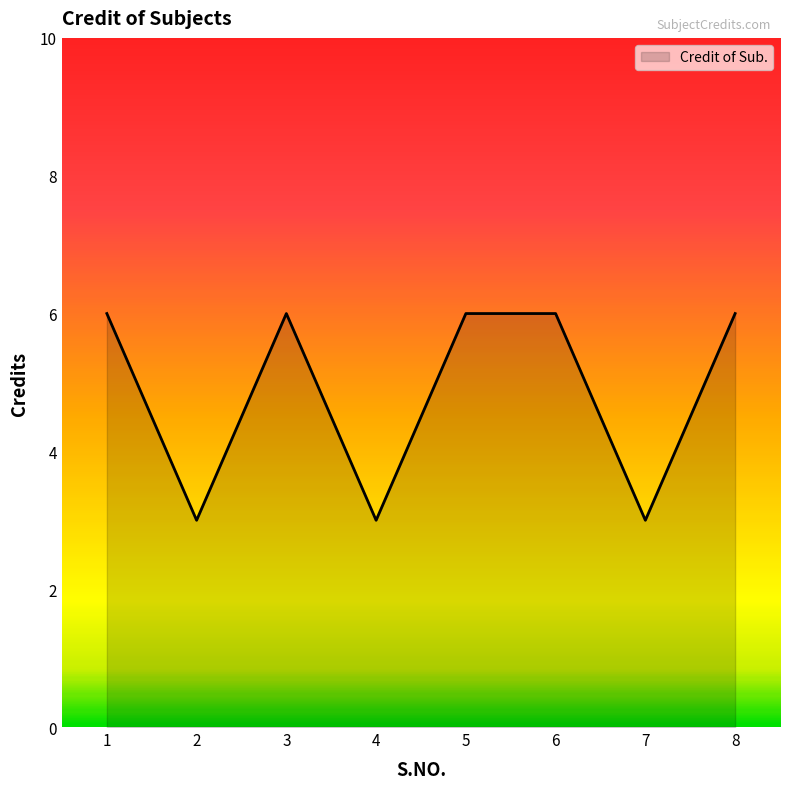

Is it true that the value at 8 is 6?

True